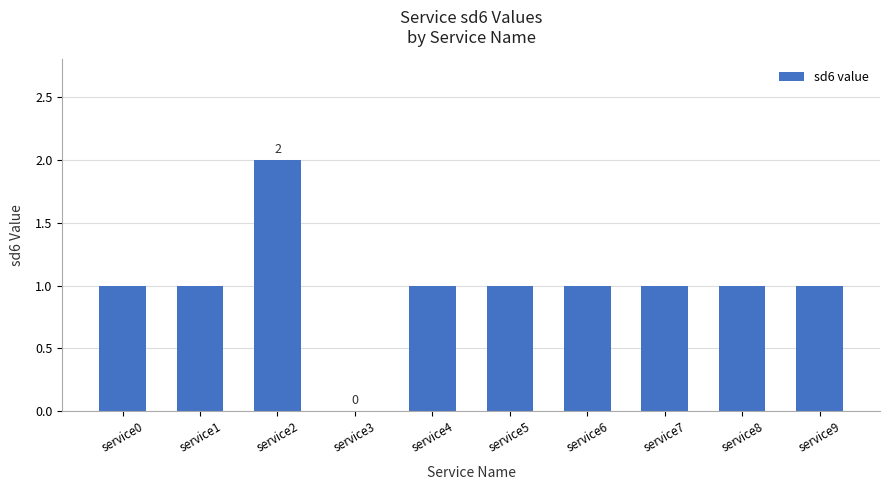

At which category does the chart reach its peak across all series?

service2